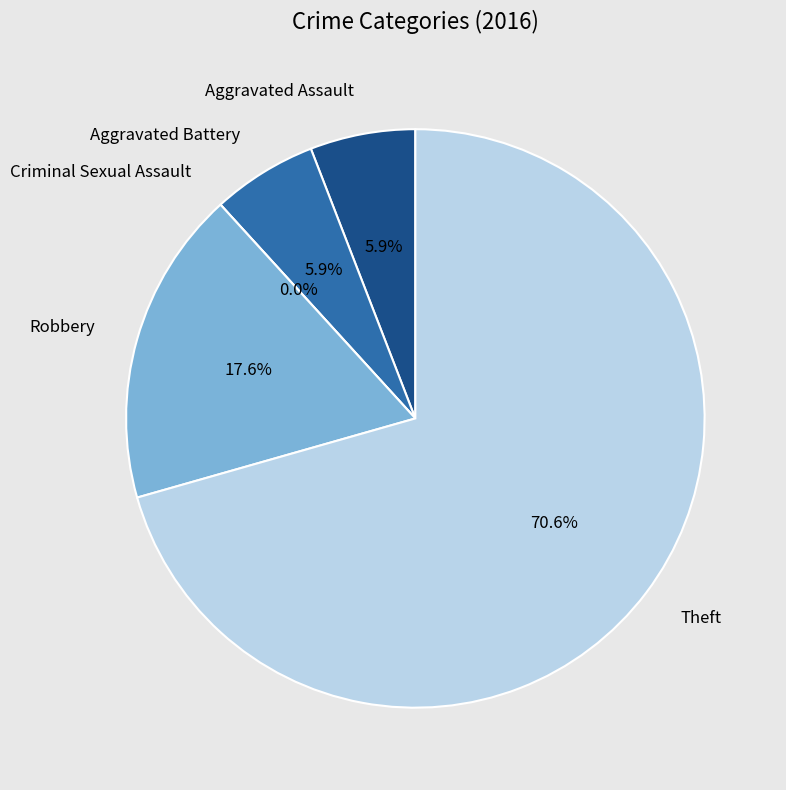

What is the change in value from Aggravated Assault to Theft?

+11